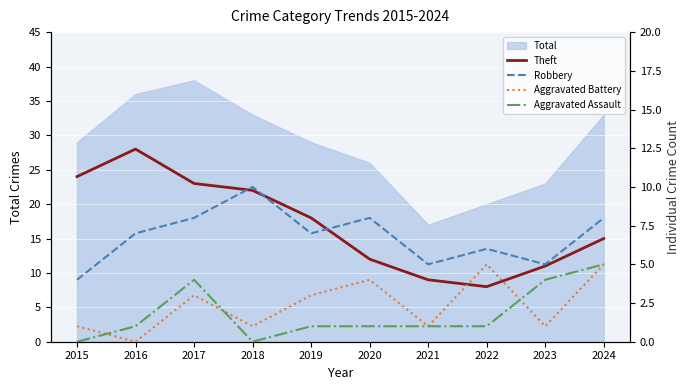

True or false: Robbery has more than 2 points higher than both neighbors.

True